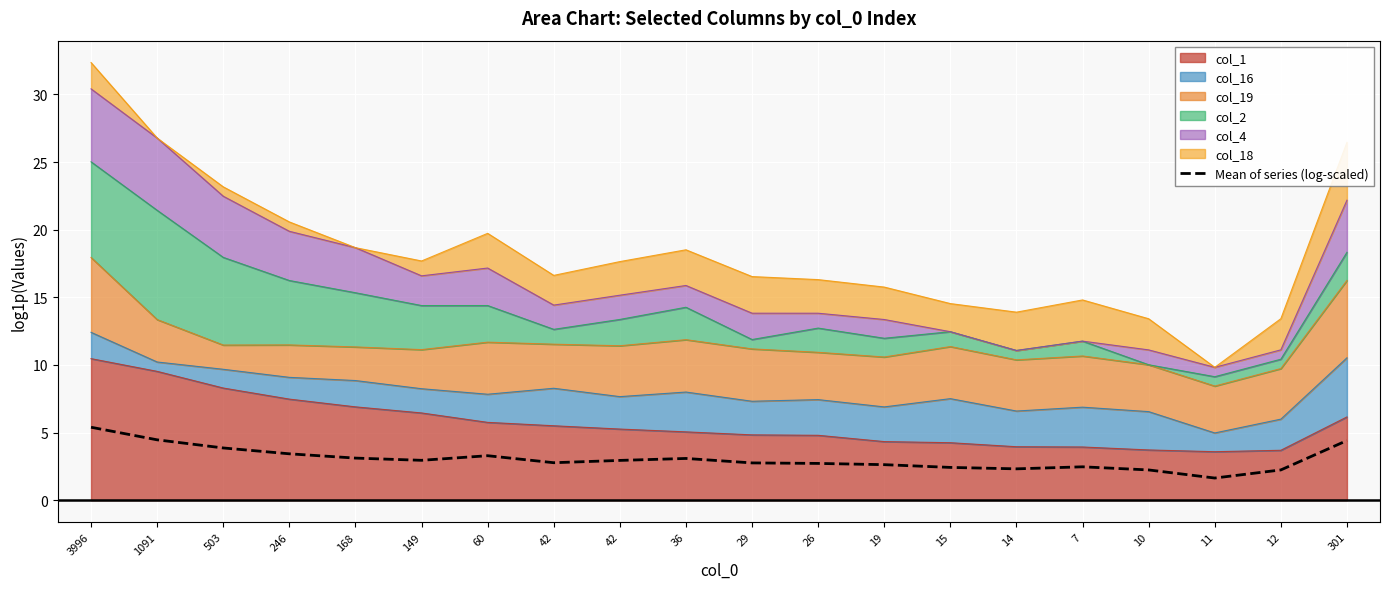

What is the ratio of the value at 246 to the value at 10?

1.5